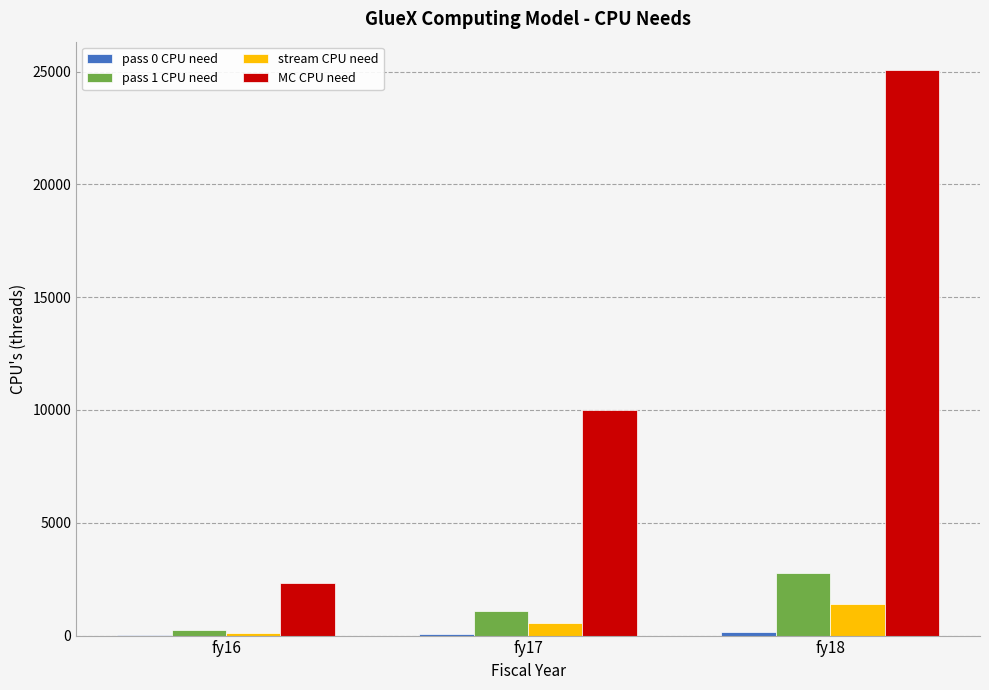

What is the greatest value displayed?

25070.7